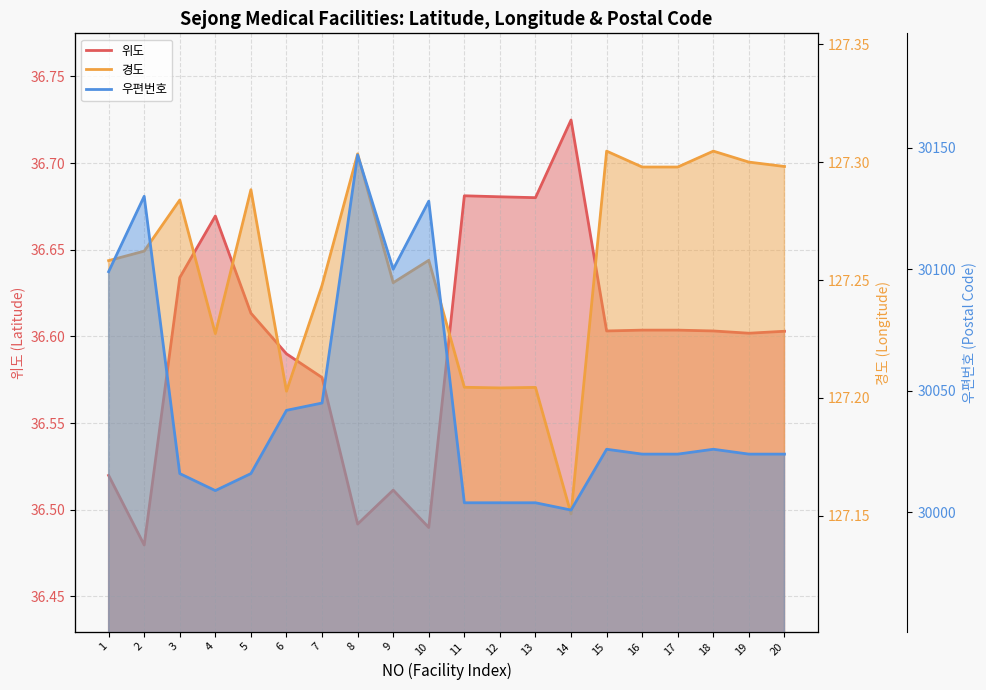

At which category does the chart reach its minimum across all series?

2